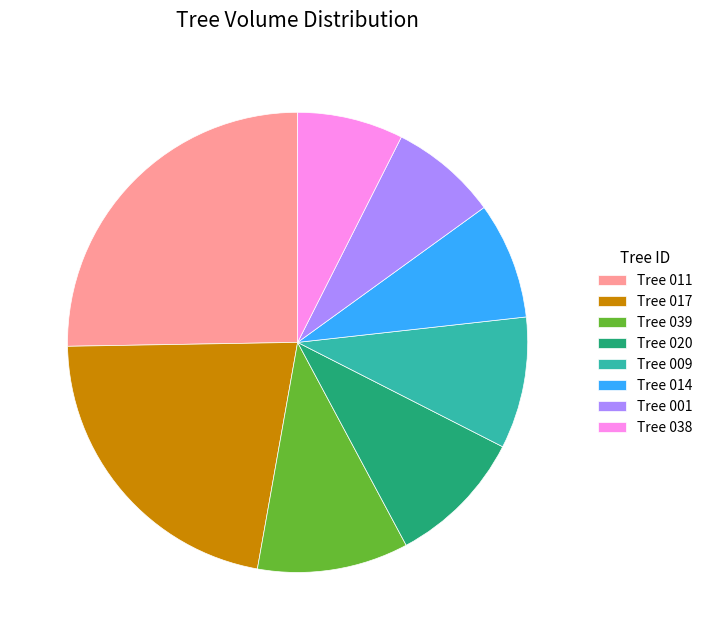

Which has a higher value, Tree 014 or Tree 020?

Tree 020